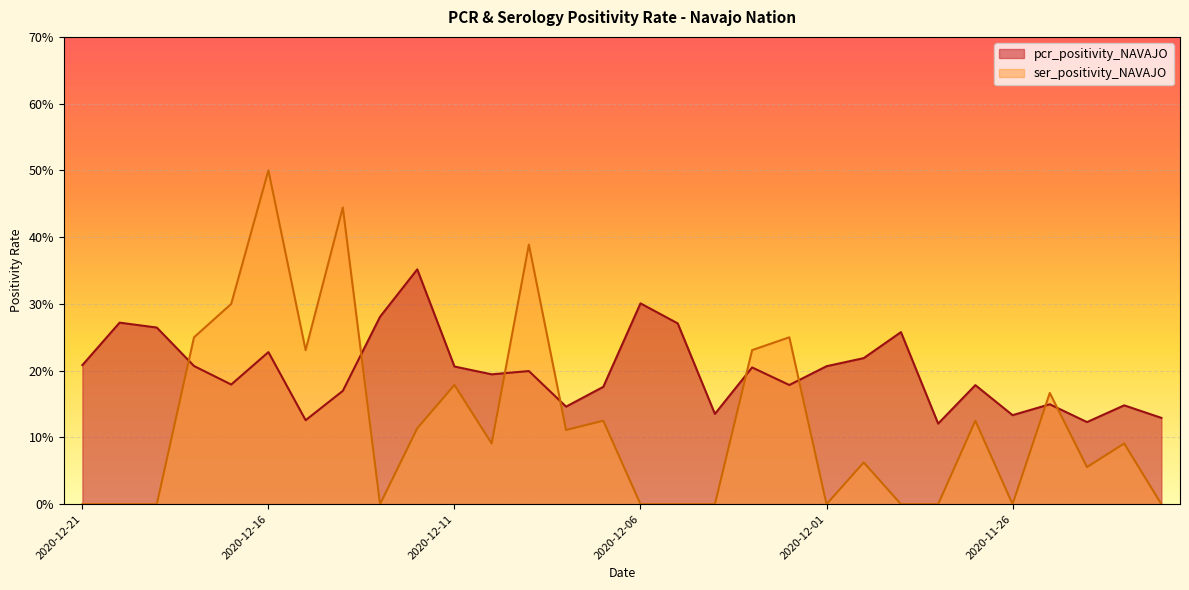

What is the difference between the second highest and second lowest values in the pcr_positivity_NAVAJO series?

0.2